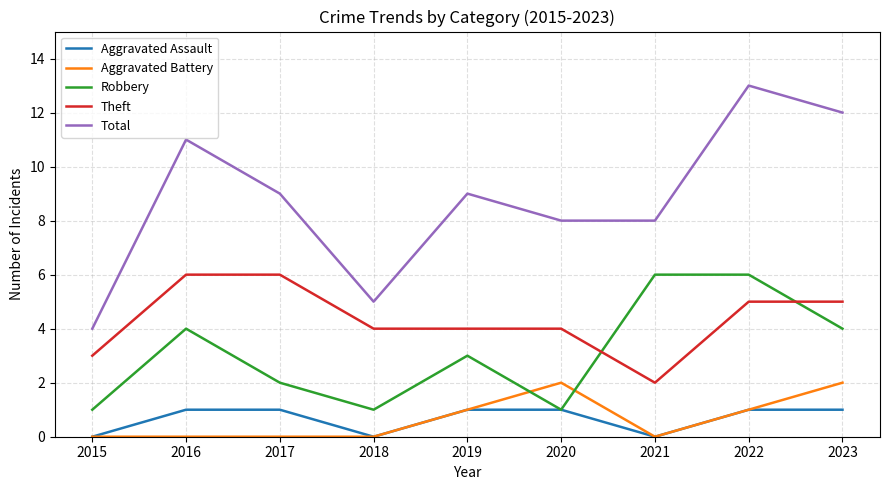

What is the spread (max minus min) of values at 2015?

4